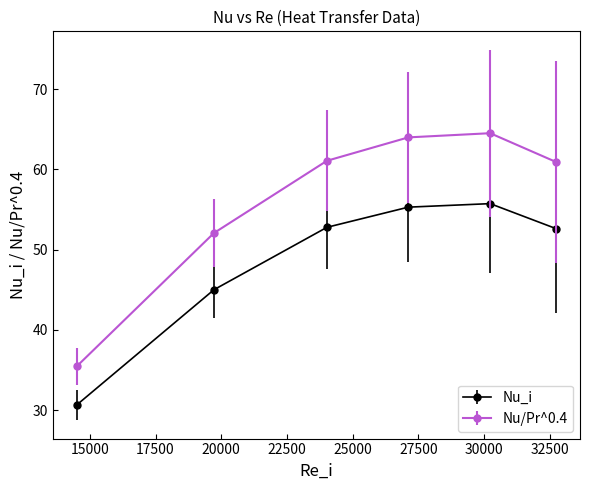

At how many categories does at least one series exceed 38?

5